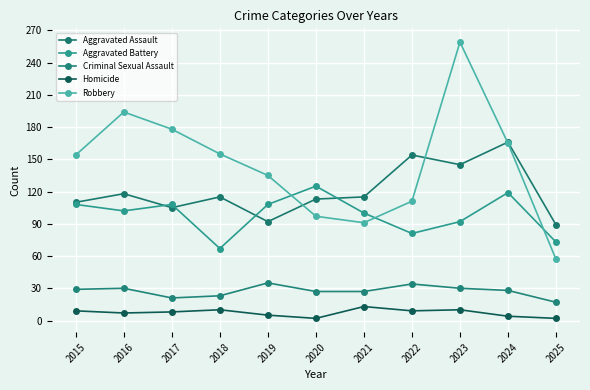

Reading left to right, what are all the values shown in this chart?

Aggravated Assault: 110	118	105	115	92	113	115	154	145	166	89
Aggravated Battery: 108	102	108	67	108	125	100	81	92	119	73
Criminal Sexual Assault: 29	30	21	23	35	27	27	34	30	28	17
Homicide: 9	7	8	10	5	2	13	9	10	4	2
Robbery: 154	194	178	155	135	97	91	111	259	165	57